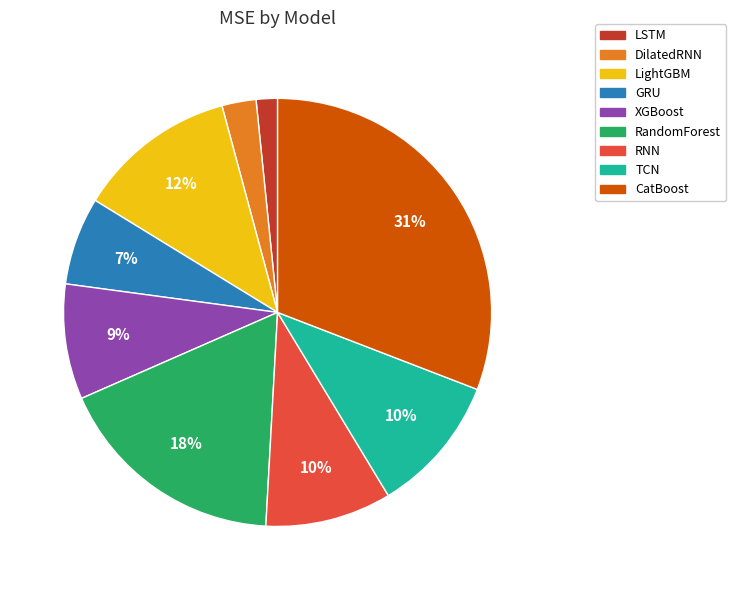

How many slices are in this pie chart?

9